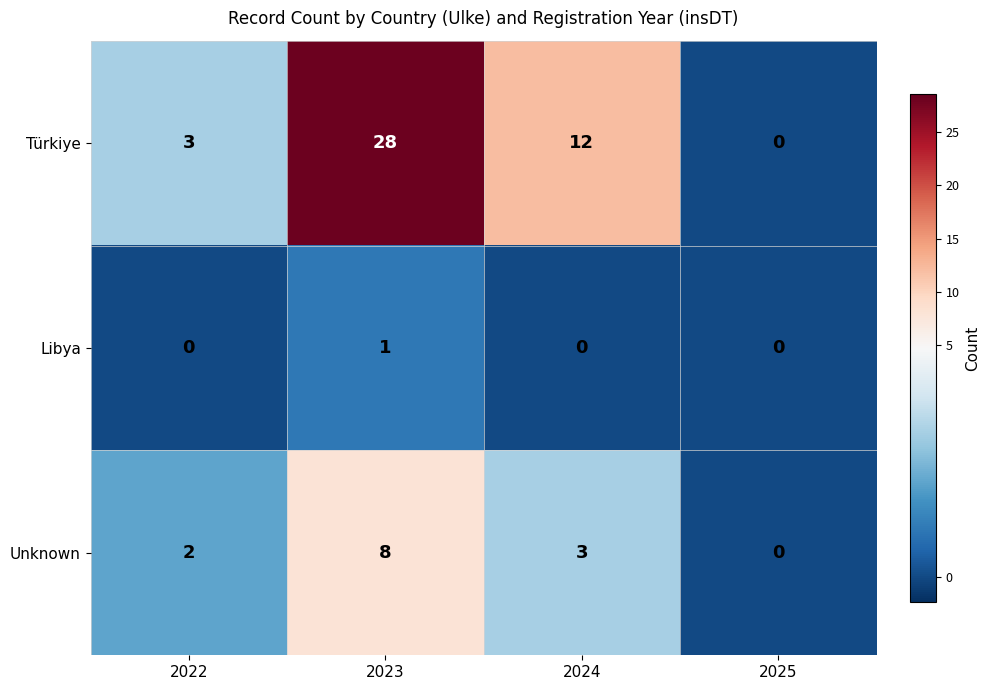

Which series has the largest range (max minus min)?

Türkiye